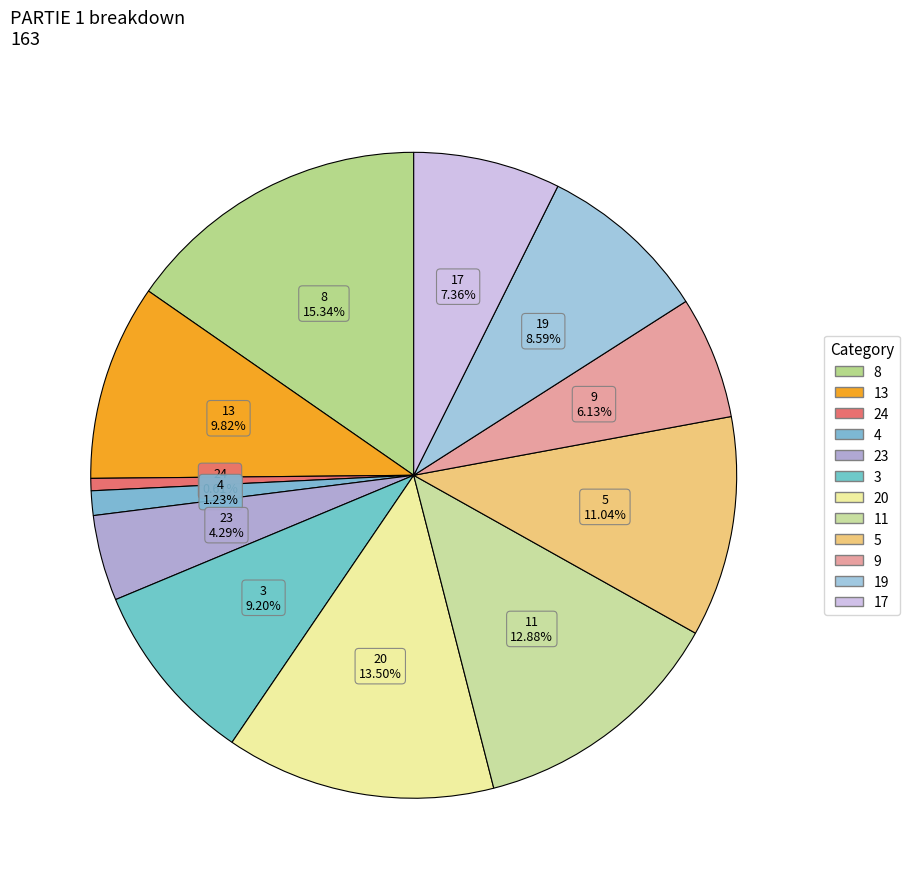

To the nearest percent, what portion does 13 represent?

10%